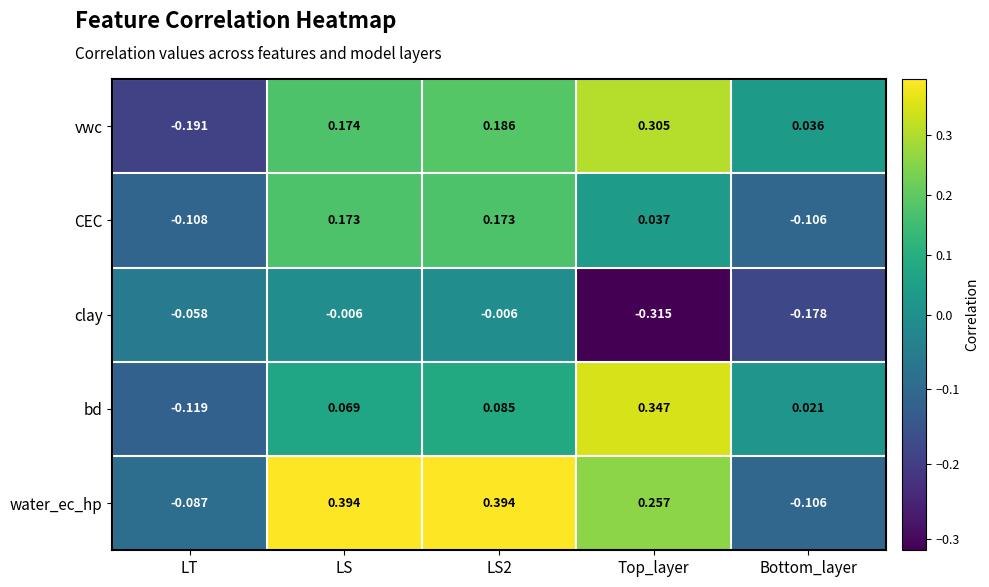

Between LS2 and Bottom_layer, which series saw the biggest shift?

water_ec_hp